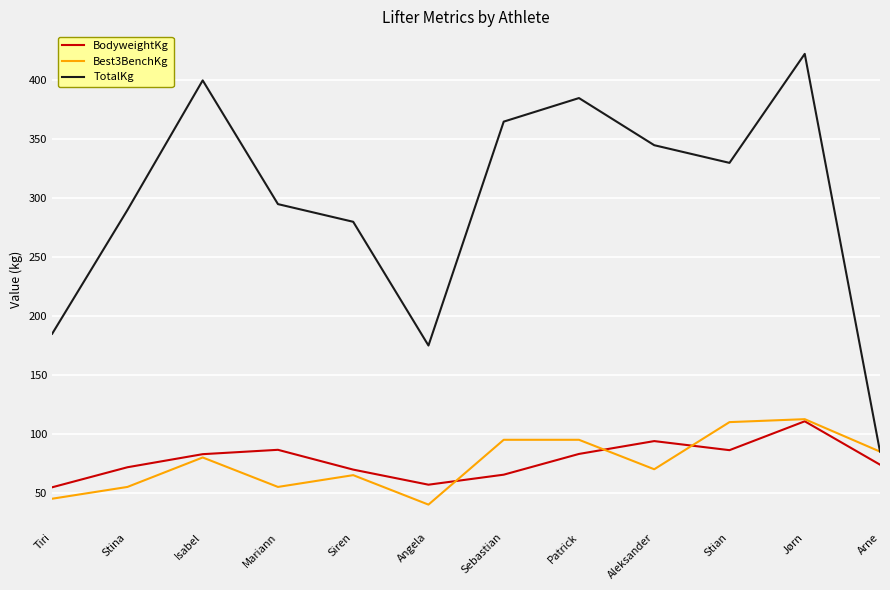

In TotalKg, how many points are lower than both neighbors (excluding endpoints)?

2